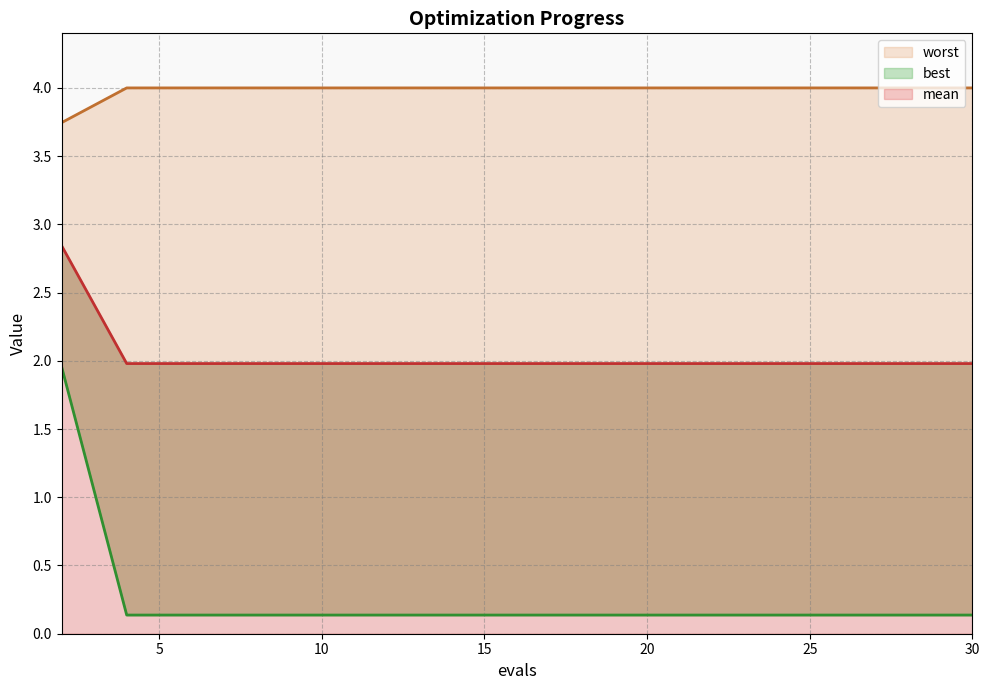

Reading right to left, list all the values displayed in this chart.

mean: 30=2.0	28=2.0	26=2.0	24=2.0	22=2.0	20=2.0	18=2.0	16=2.0	14=2.0	12=2.0	10=2.0	8=2.0	6=2.0	4=2.0	2=2.8
best: 30=0.1	28=0.1	26=0.1	24=0.1	22=0.1	20=0.1	18=0.1	16=0.1	14=0.1	12=0.1	10=0.1	8=0.1	6=0.1	4=0.1	2=2.0
worst: 30=4.0	28=4.0	26=4.0	24=4.0	22=4.0	20=4.0	18=4.0	16=4.0	14=4.0	12=4.0	10=4.0	8=4.0	6=4.0	4=4.0	2=3.7